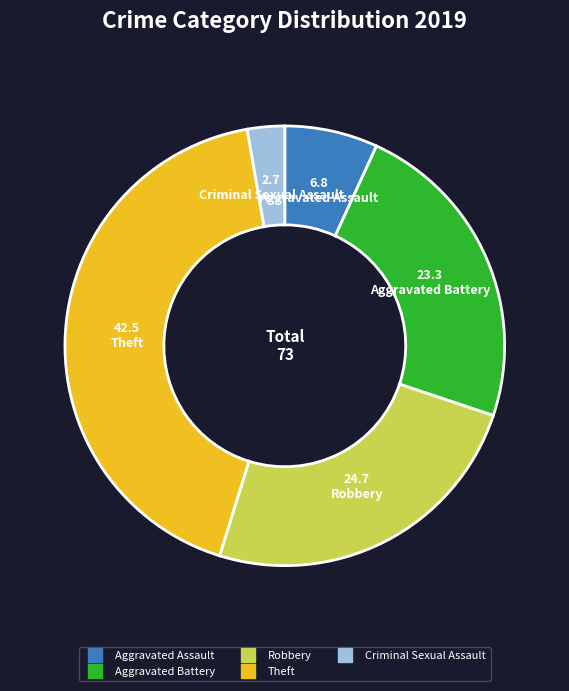

Is there a majority slice in this chart?

No